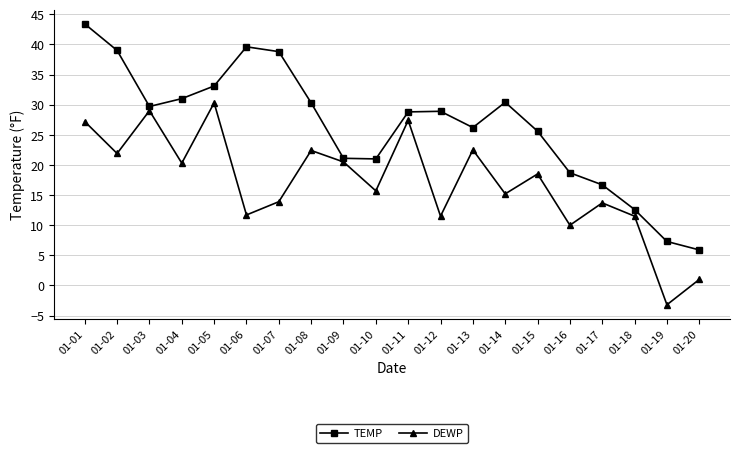

Does the chart have visible grid lines?

Yes